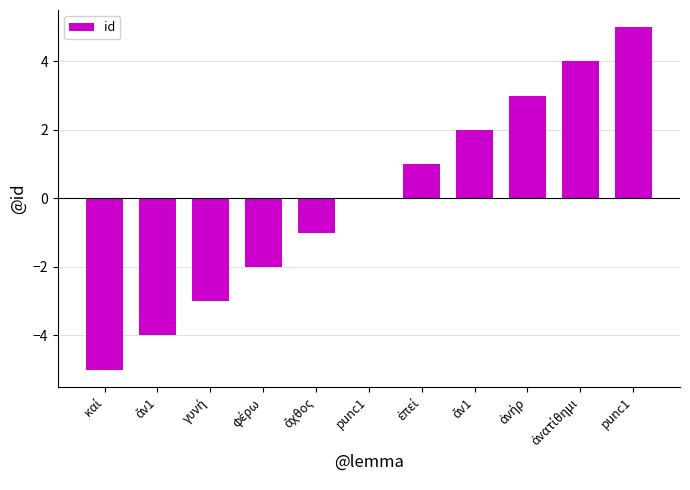

Count the number of categories in the chart.

11